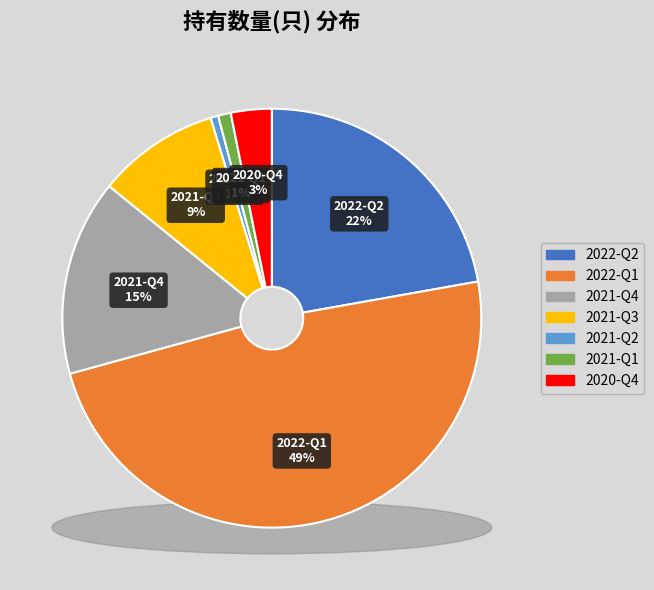

To the nearest percent, what is the combined percentage of 2022-Q2 and 2021-Q3?

32%